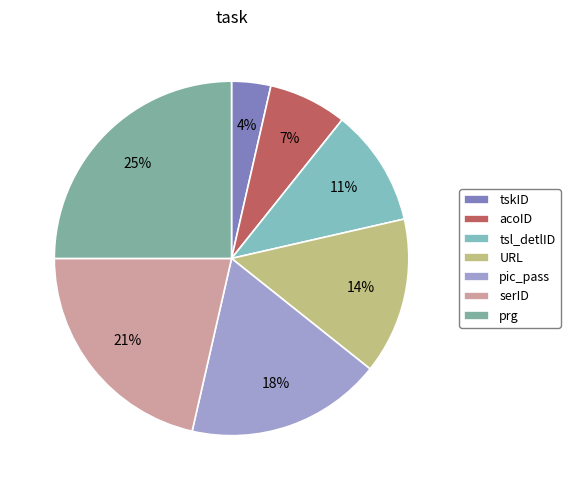

Rank the categories by value from highest to lowest.

prg, serID, pic_pass, URL, tsl_detlID, acoID, tskID